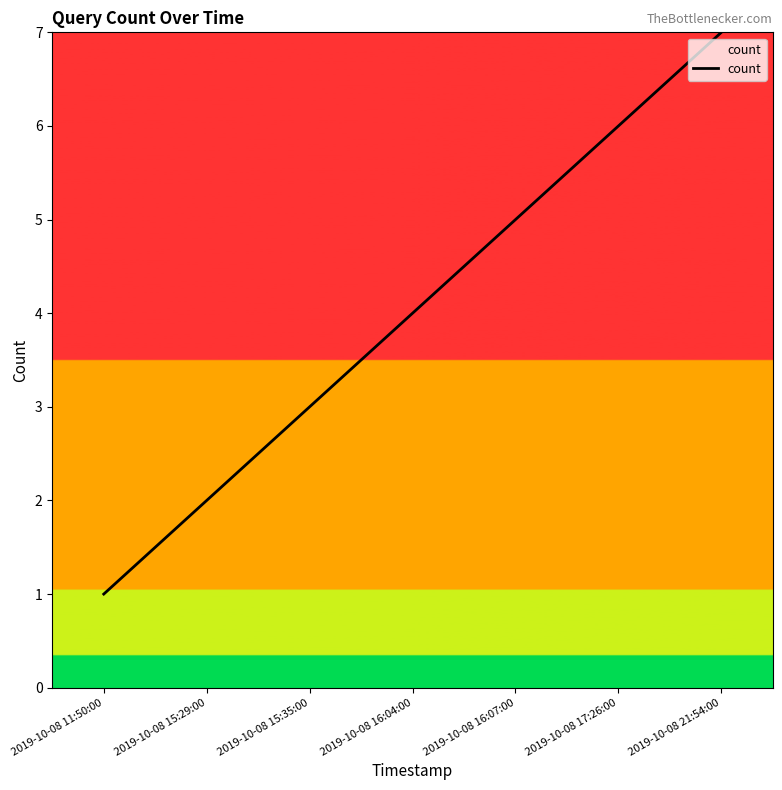

List the labels in order of value, largest first.

2019-10-08 21:54:00, 2019-10-08 17:26:00, 2019-10-08 16:07:00, 2019-10-08 16:04:00, 2019-10-08 15:35:00, 2019-10-08 15:29:00, 2019-10-08 11:50:00